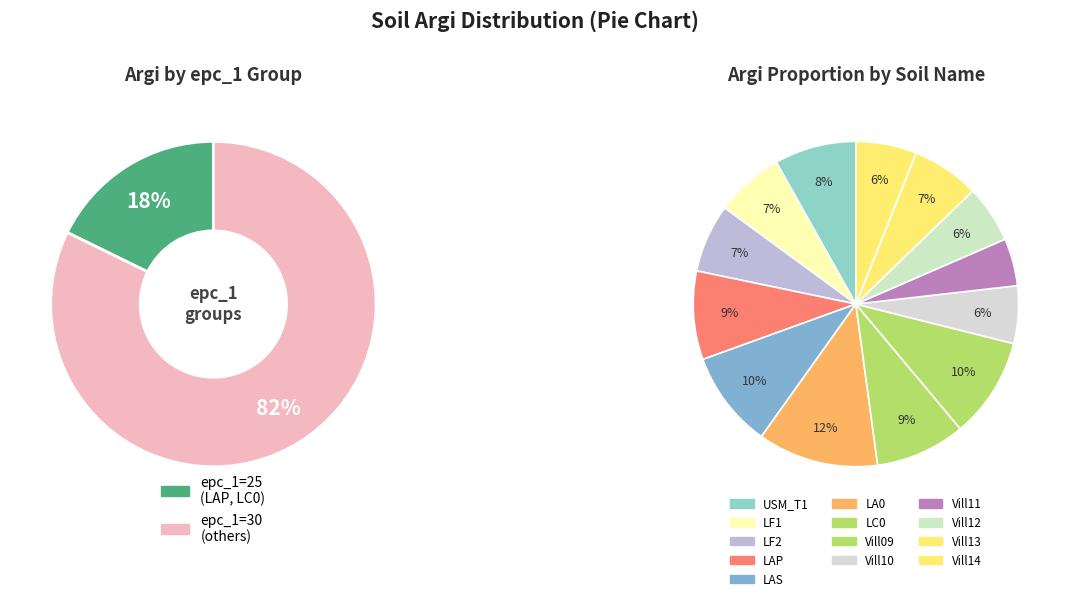

What is the change in value from Vill12 to Vill13?

+2.5